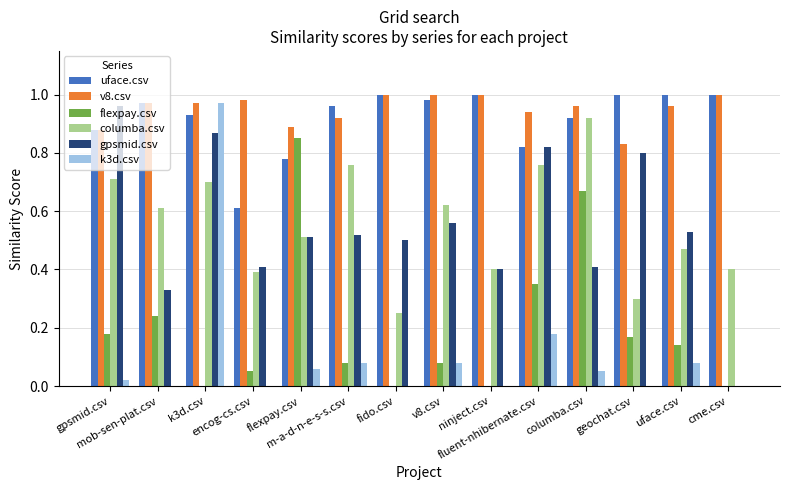

How many groups of bars are there?

14